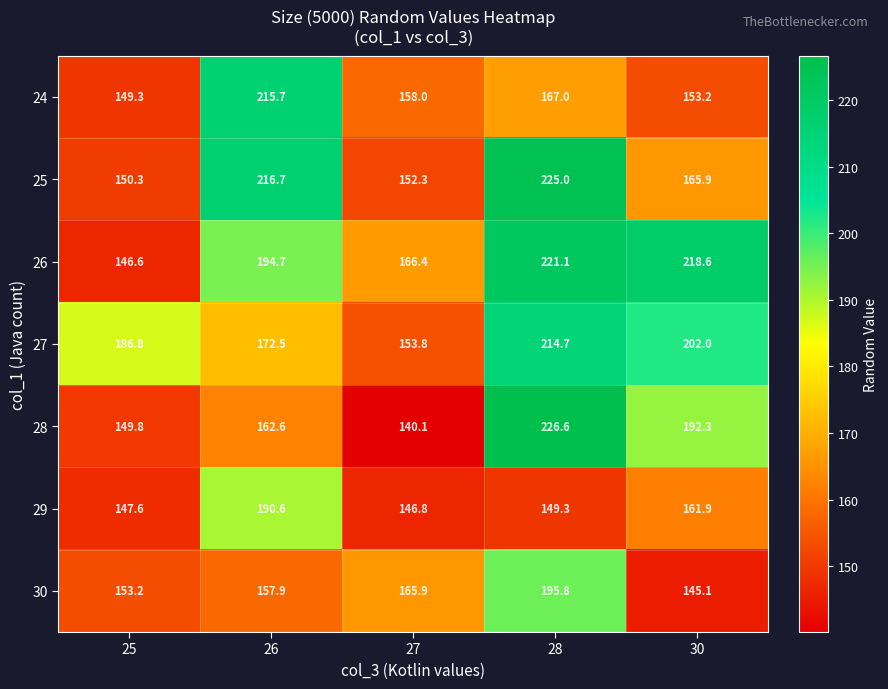

Which series has the largest range (max minus min)?

28